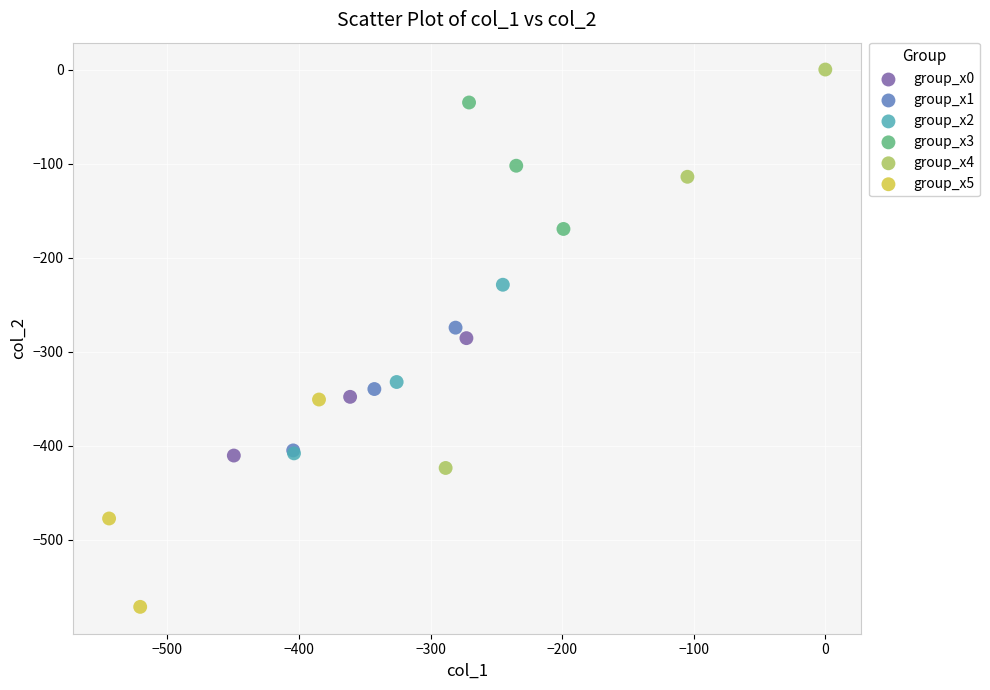

Which series contains the highest Y value?

group_x4